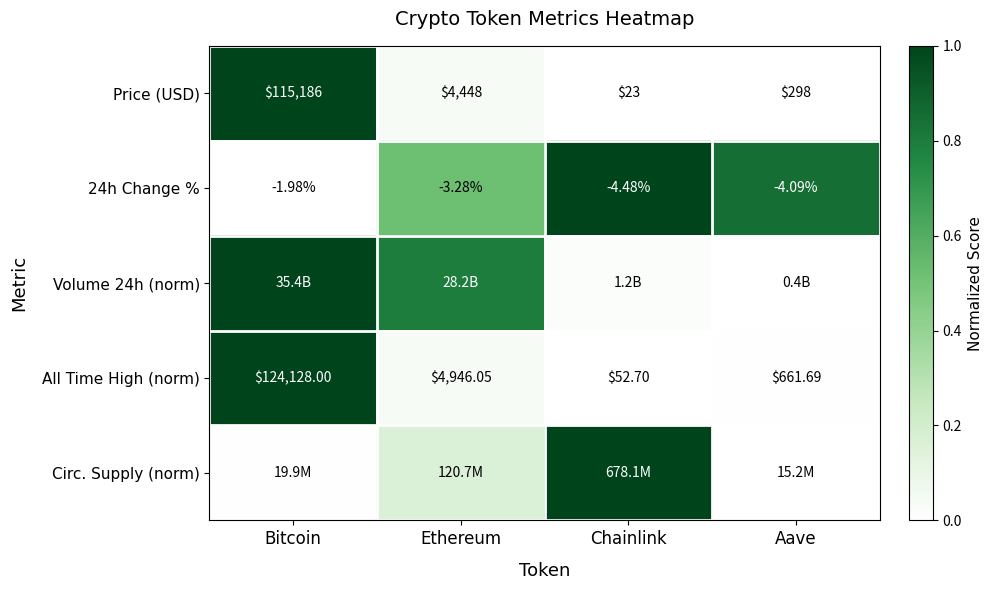

Is the value of All Time High (norm) at Aave greater than the value of 24h Change % at Chainlink?

Yes